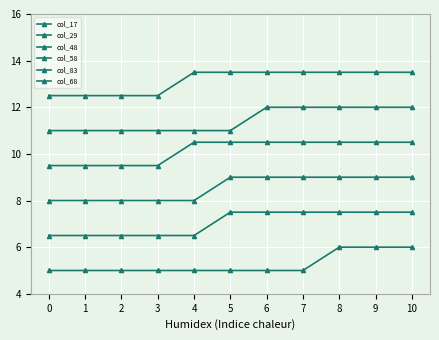

Rank the series by their average value, from highest to lowest.

col_68, col_83, col_58, col_48, col_29, col_17